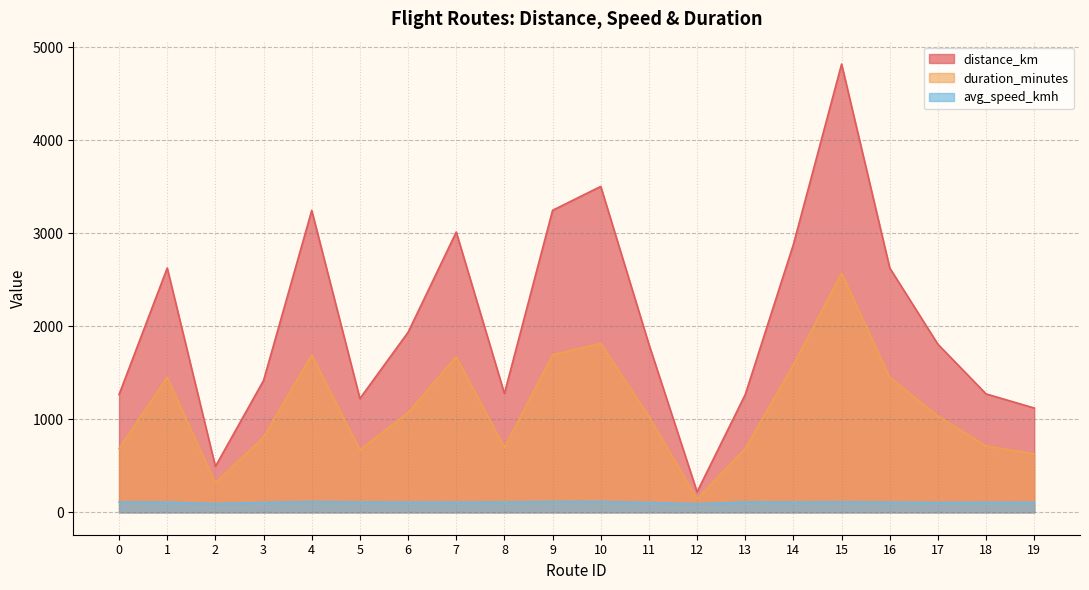

At 10, list the series in order from smallest to largest.

avg_speed_kmh, duration_minutes, distance_km